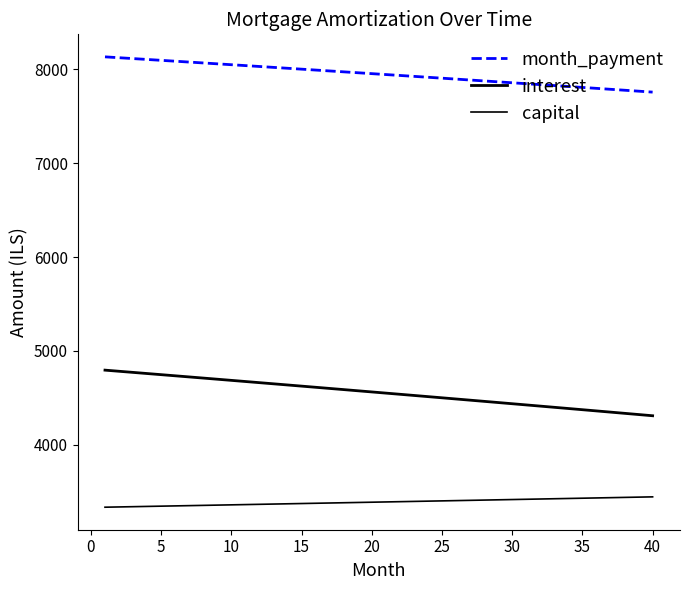

Is this an area chart (filled region under the line)?

No